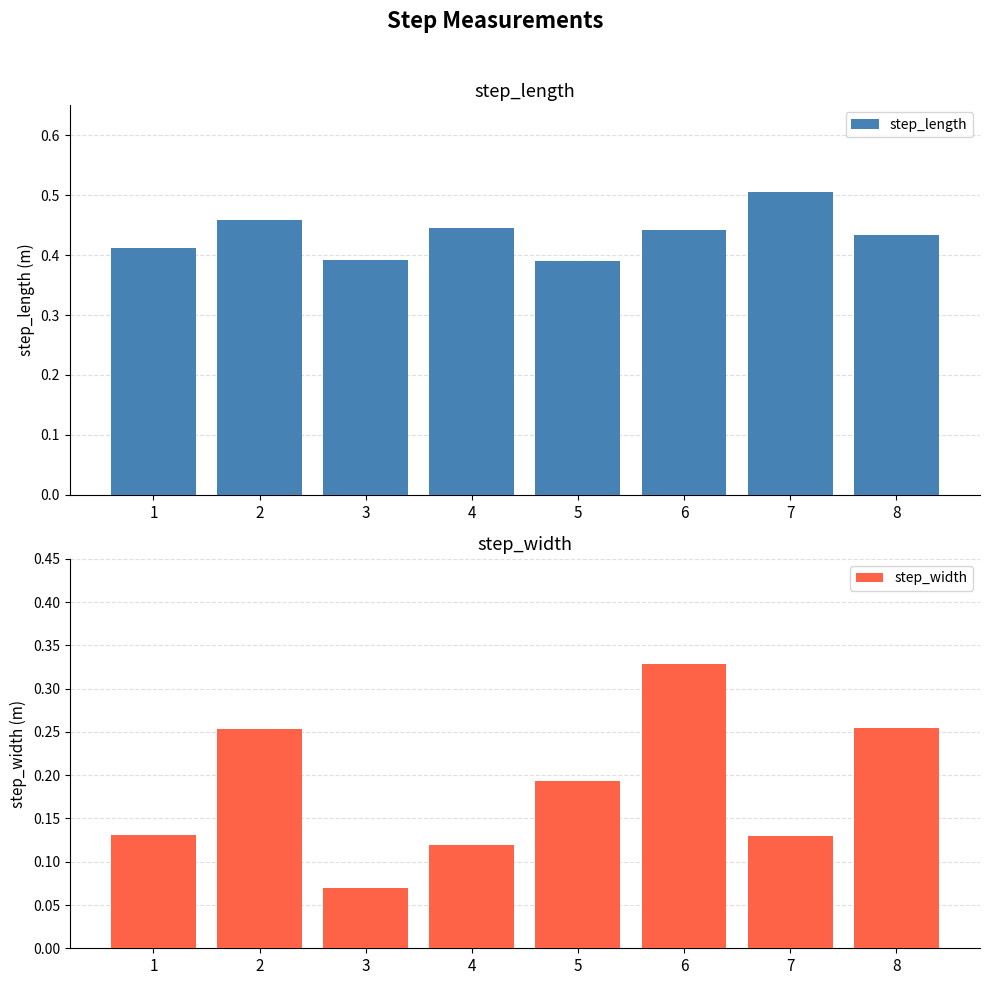

List the series in order of their overall mean, highest first.

step_length, step_width